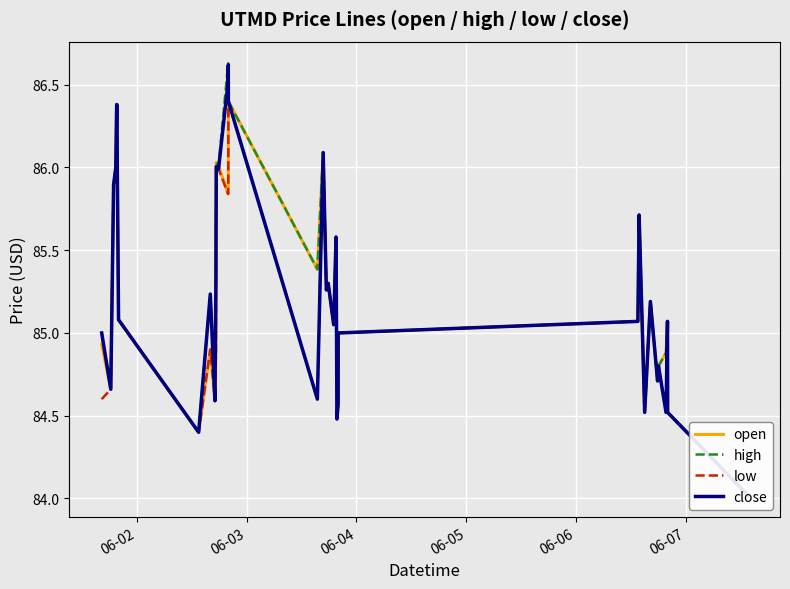

What is the highest value of the close series?

86.6